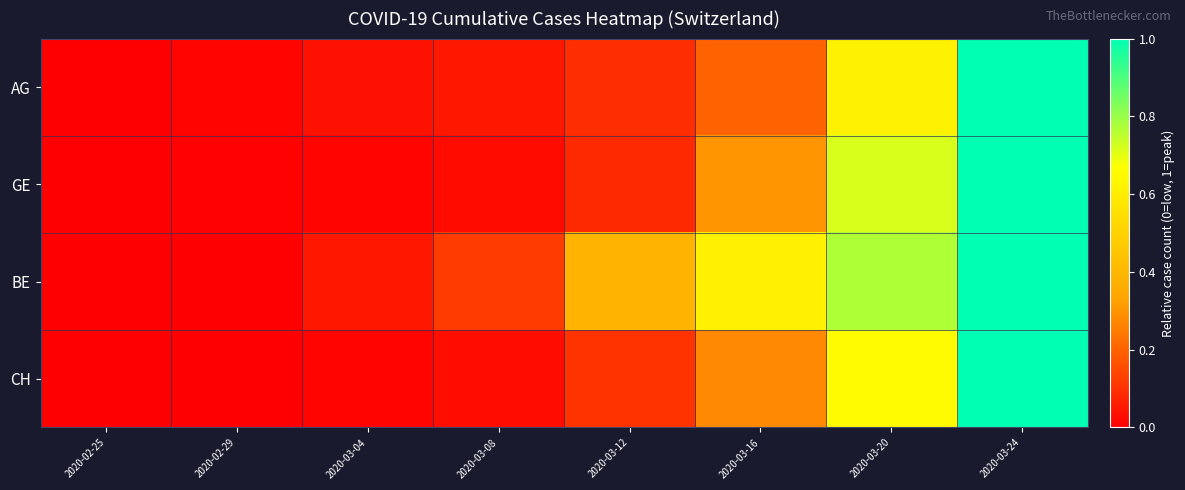

At which category is the sum across all series the highest?

2020-03-24